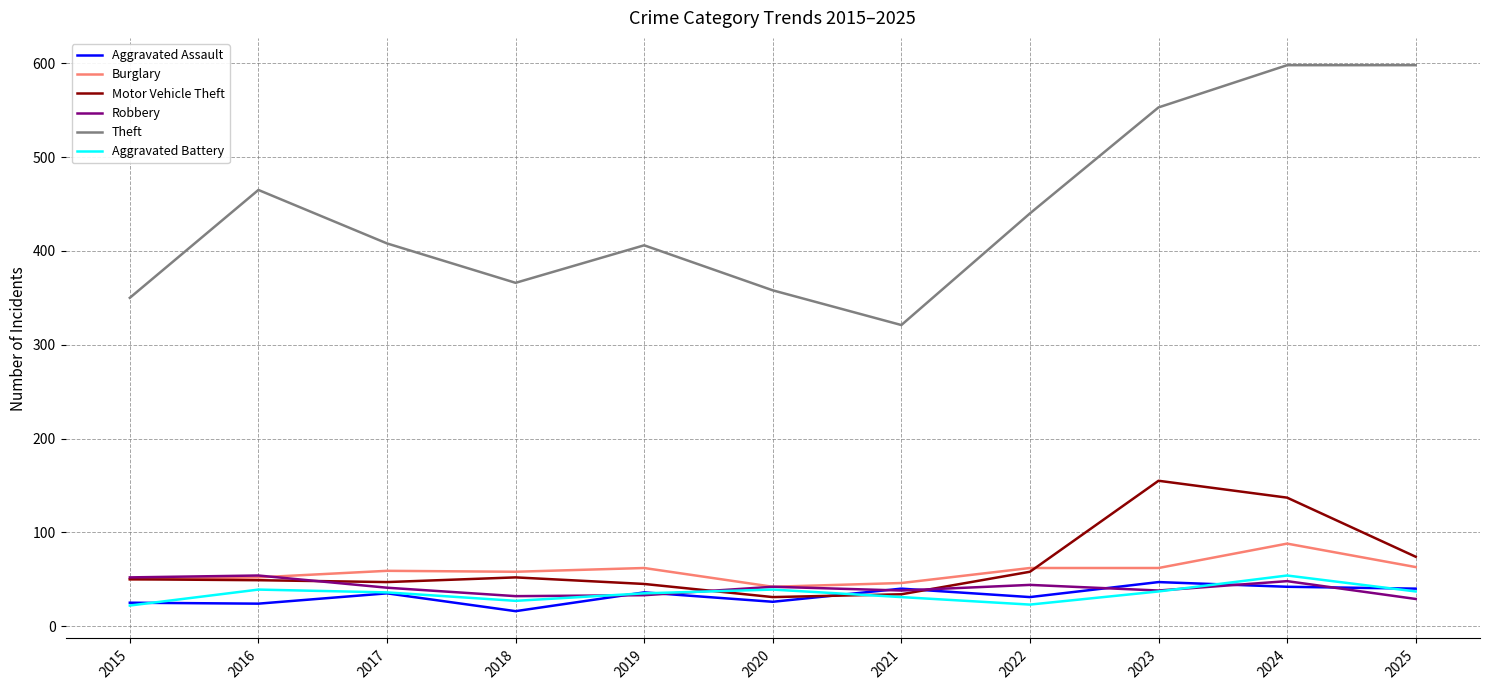

Which series has the largest range (max minus min)?

Theft